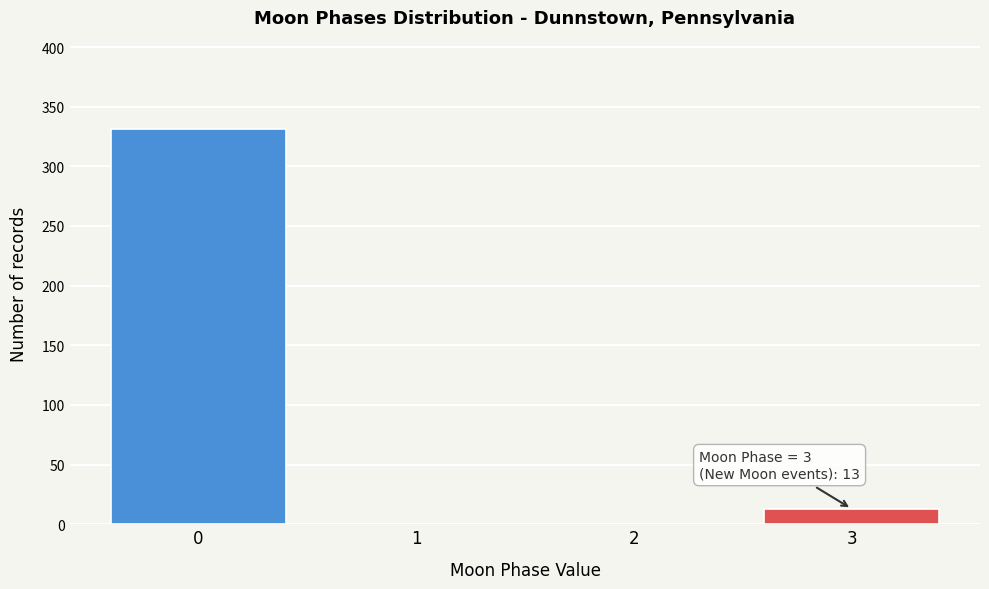

Reading left to right, extract all data points from this chart.

0=331	1=0	2=0	3=13